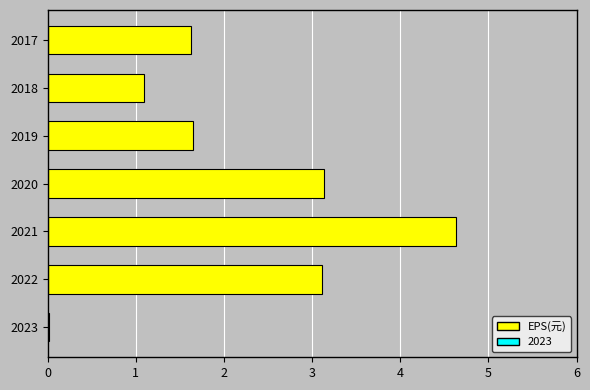

The value at 2020 is 3.1. True or false?

True